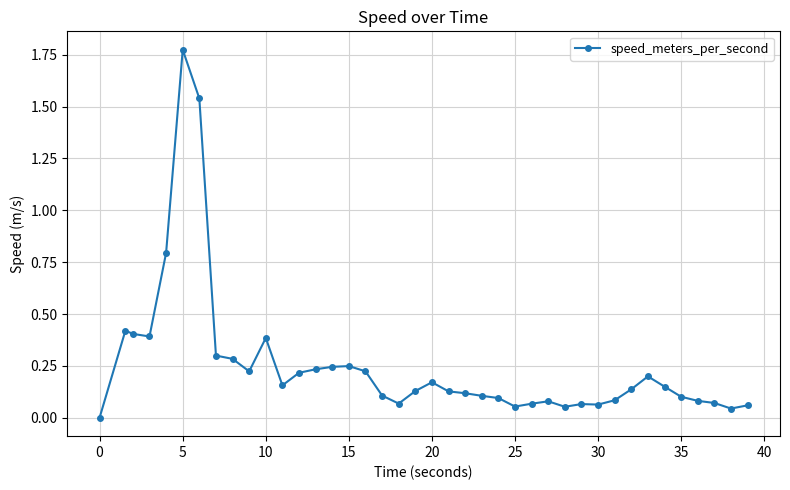

What is the value of the 9th point from the left?

0.3